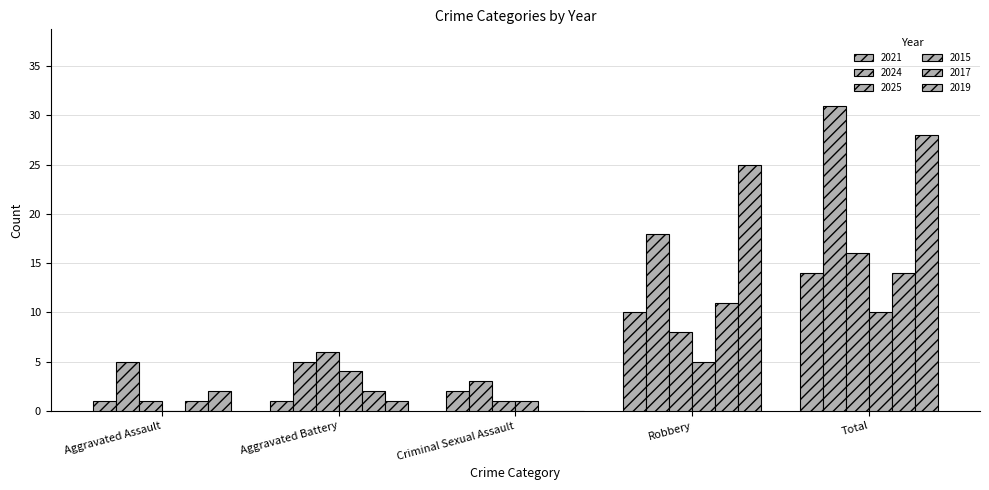

How many groups of bars are there?

5